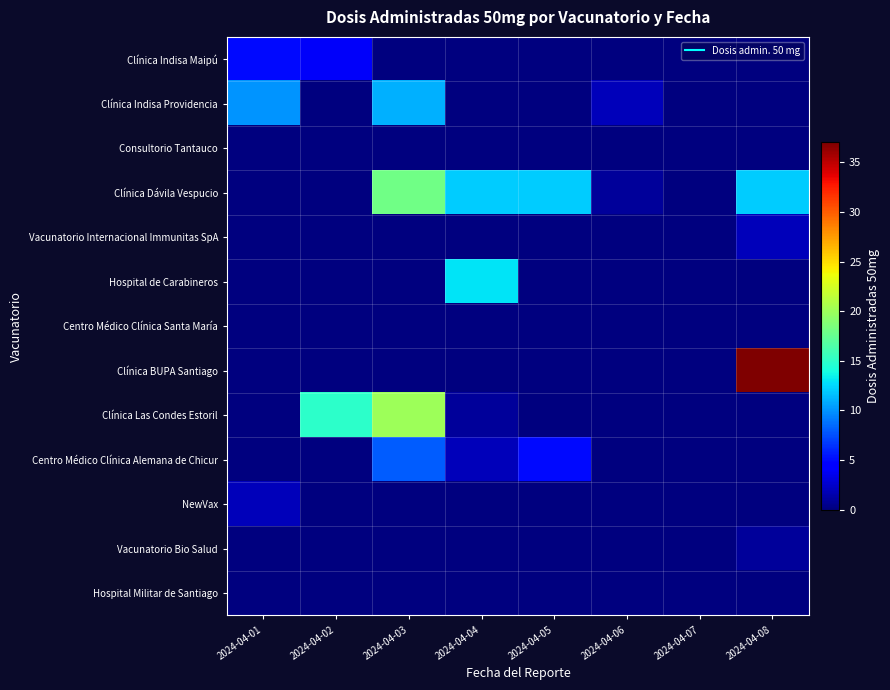

Reading left to right, transcribe all the data shown in this chart.

Clínica Indisa Maipú: 2024-04-01=5	2024-04-02=4	2024-04-03=0	2024-04-04=0	2024-04-05=0	2024-04-06=0	2024-04-07=0	2024-04-08=0
Clínica Indisa Providencia: 2024-04-01=10	2024-04-02=0	2024-04-03=11	2024-04-04=0	2024-04-05=0	2024-04-06=2	2024-04-07=0	2024-04-08=0
Consultorio Tantauco: 2024-04-01=0	2024-04-02=0	2024-04-03=0	2024-04-04=0	2024-04-05=0	2024-04-06=0	2024-04-07=0	2024-04-08=0
Clínica Dávila Vespucio: 2024-04-01=0	2024-04-02=0	2024-04-03=18	2024-04-04=12	2024-04-05=12	2024-04-06=1	2024-04-07=0	2024-04-08=12
Vacunatorio Internacional Immunitas SpA: 2024-04-01=0	2024-04-02=0	2024-04-03=0	2024-04-04=0	2024-04-05=0	2024-04-06=0	2024-04-07=0	2024-04-08=2
Hospital de Carabineros: 2024-04-01=0	2024-04-02=0	2024-04-03=0	2024-04-04=13	2024-04-05=0	2024-04-06=0	2024-04-07=0	2024-04-08=0
Centro Médico Clínica Santa María: 2024-04-01=0	2024-04-02=0	2024-04-03=0	2024-04-04=0	2024-04-05=0	2024-04-06=0	2024-04-07=0	2024-04-08=0
Clínica BUPA Santiago: 2024-04-01=0	2024-04-02=0	2024-04-03=0	2024-04-04=0	2024-04-05=0	2024-04-06=0	2024-04-07=0	2024-04-08=37
Clínica Las Condes Estoril: 2024-04-01=0	2024-04-02=15	2024-04-03=20	2024-04-04=1	2024-04-05=0	2024-04-06=0	2024-04-07=0	2024-04-08=0
Centro Médico Clínica Alemana de Chicur: 2024-04-01=0	2024-04-02=0	2024-04-03=8	2024-04-04=2	2024-04-05=5	2024-04-06=0	2024-04-07=0	2024-04-08=0
NewVax: 2024-04-01=2	2024-04-02=0	2024-04-03=0	2024-04-04=0	2024-04-05=0	2024-04-06=0	2024-04-07=0	2024-04-08=0
Vacunatorio Bio Salud: 2024-04-01=0	2024-04-02=0	2024-04-03=0	2024-04-04=0	2024-04-05=0	2024-04-06=0	2024-04-07=0	2024-04-08=1
Hospital Militar de Santiago: 2024-04-01=0	2024-04-02=0	2024-04-03=0	2024-04-04=0	2024-04-05=0	2024-04-06=0	2024-04-07=0	2024-04-08=0